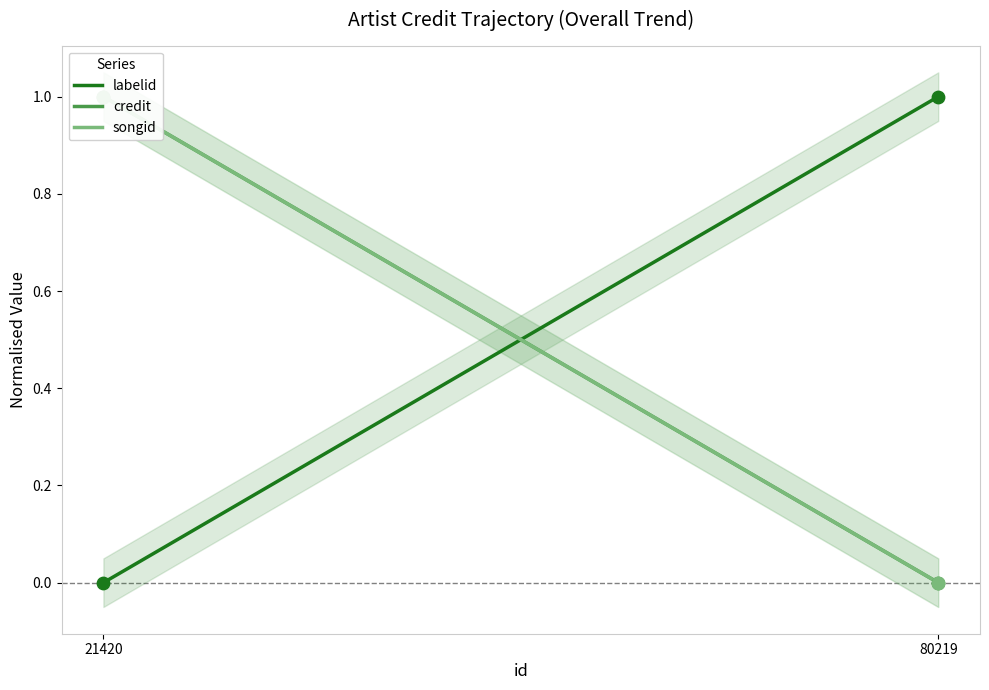

Which series has the largest total across all categories?

labelid